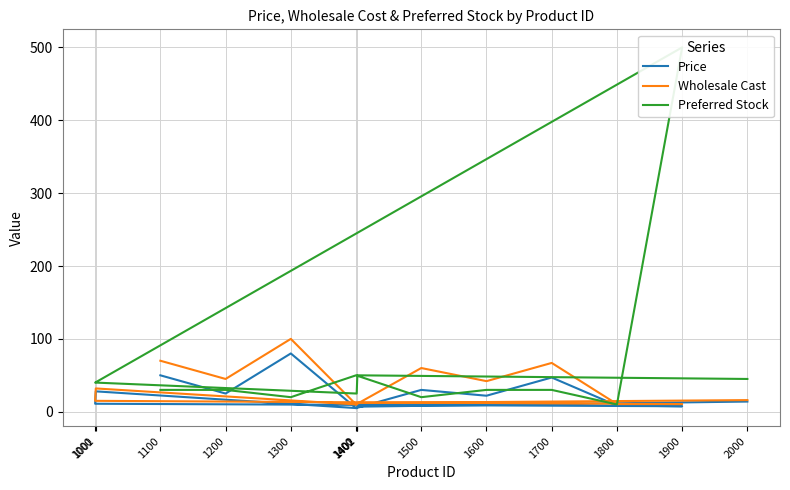

Does the chart have visible grid lines?

Yes